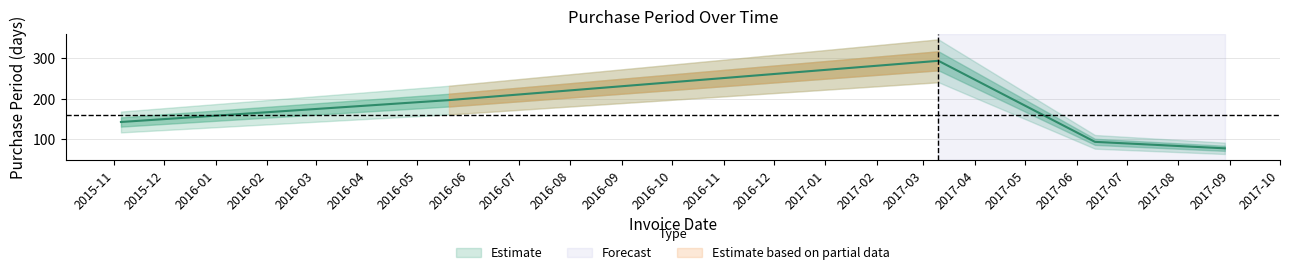

Reading left to right, list all the values displayed in this chart.

2015-11-05=143	2016-05-20=197	2017-03-10=294	2017-06-12=94	2017-08-29=78